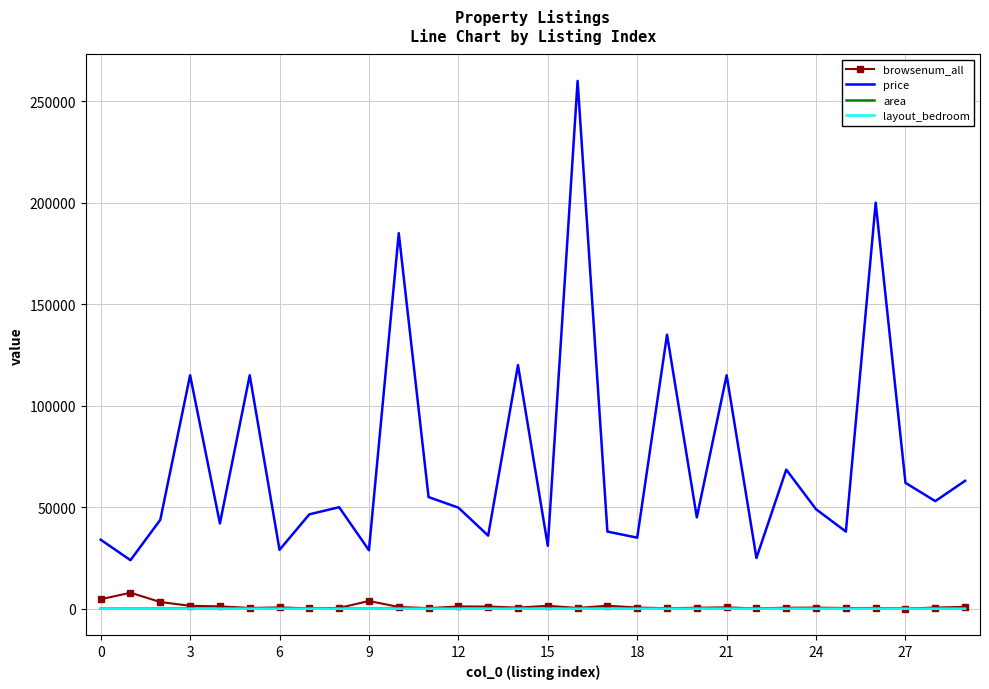

Which series has the widest spread of values?

price